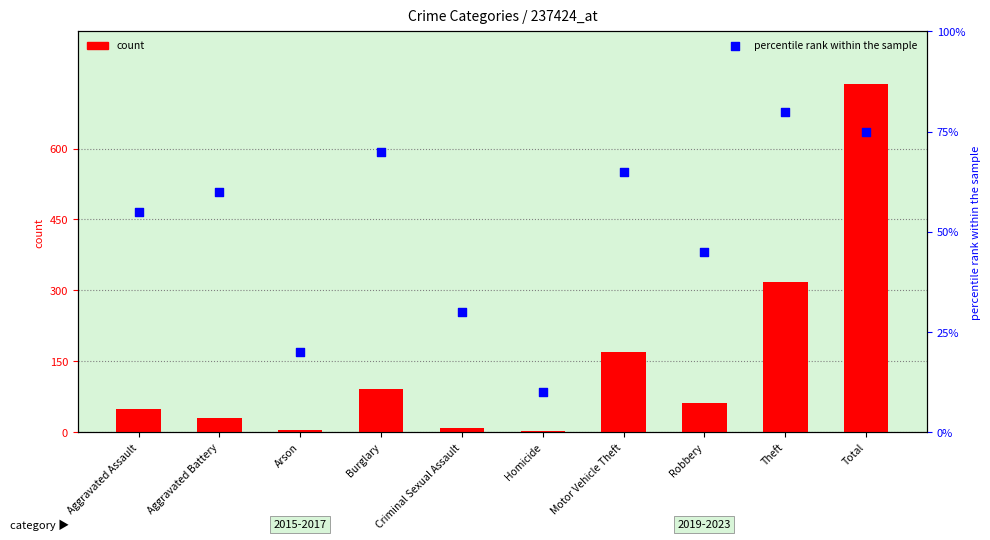

Is the value of count at Aggravated Battery greater than the value of percentile rank within the sample at Burglary?

No